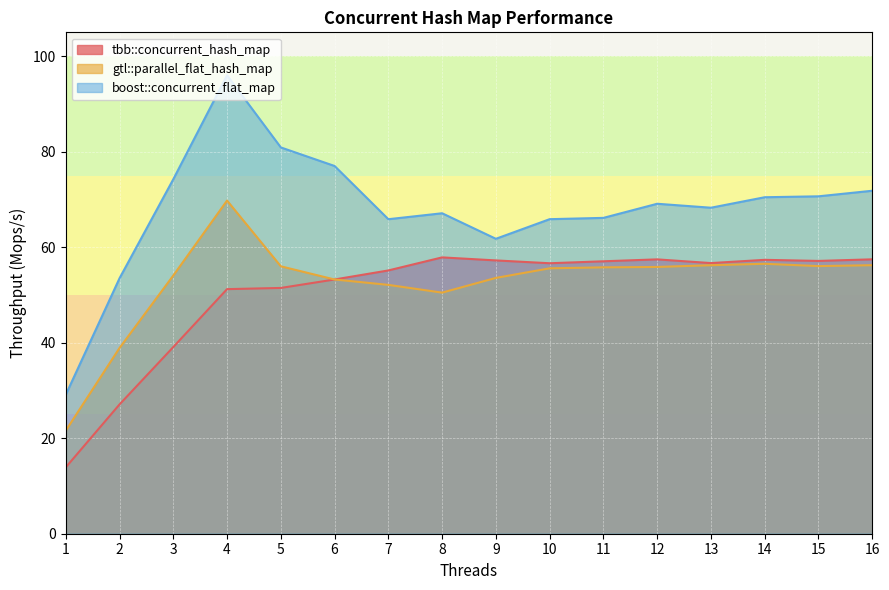

How many categories are shown in the chart?

16